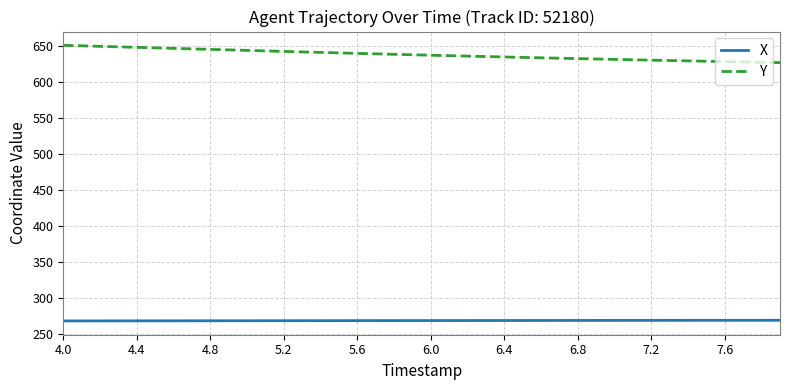

Which series has the largest range (max minus min)?

Y